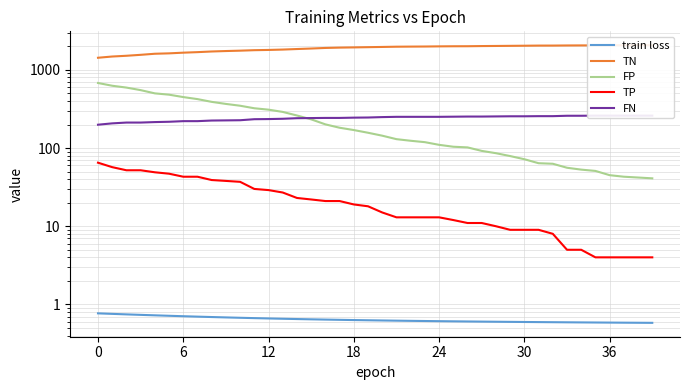

At which label is FN closest to 229?

10